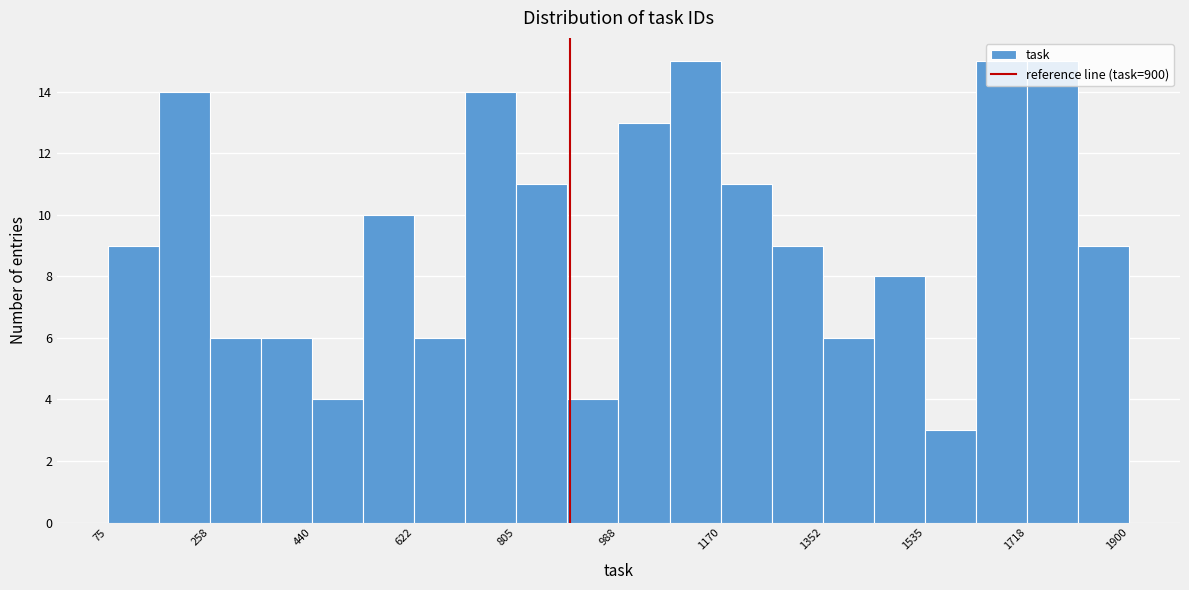

How tall is the bar that spans 1440 to 1540 on the x-axis? Neither the bar edges nor the heights are printed on the chart, so give them approximately, as read against the axes.

8